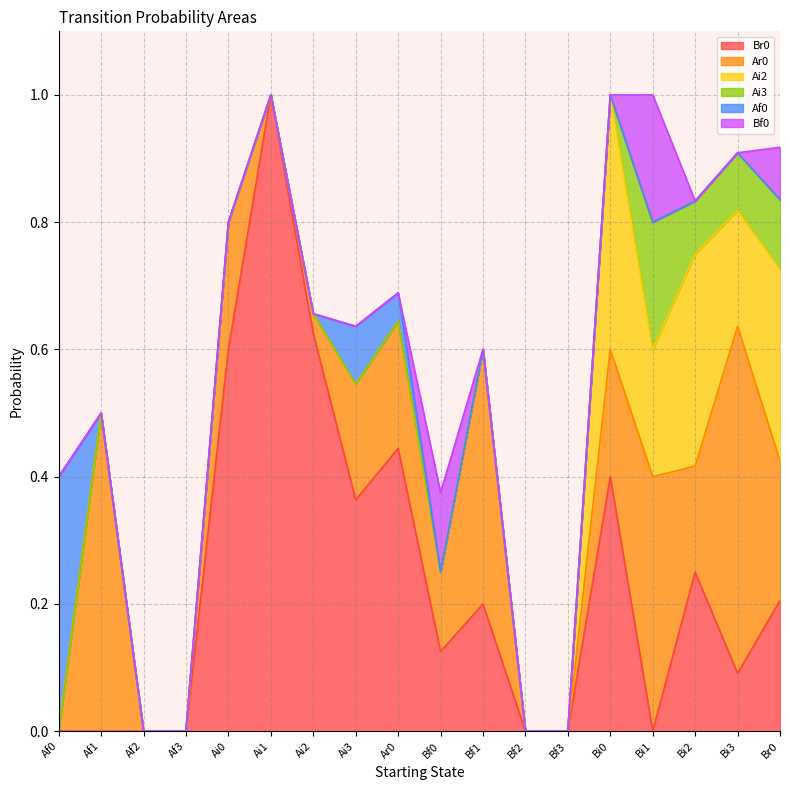

True or false: Bf0 has more than 1 interior local peaks.

True